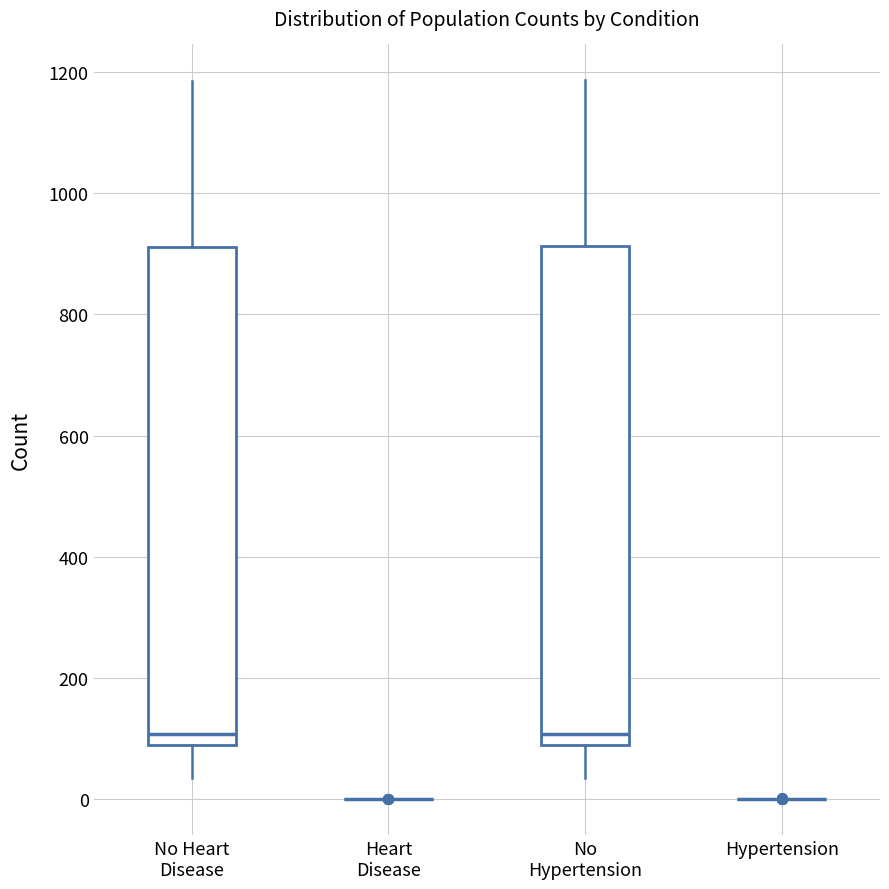

Reading left to right, read every box against the y-axis: the position of its median line, the range the box covers, and the ends of its whiskers. The values are not printed on the chart, so give them approximately, as read against the axis.

No Heart Disease: median 100 (just above the box's lower edge), box 100 to 920, whiskers 40 to 1180
Heart Disease: box collapsed to a line at 0, whiskers 0 to 0
No Hypertension: median 100 (just above the box's lower edge), box 100 to 920, whiskers 40 to 1180
Hypertension: box collapsed to a line at 0, whiskers 0 to 0